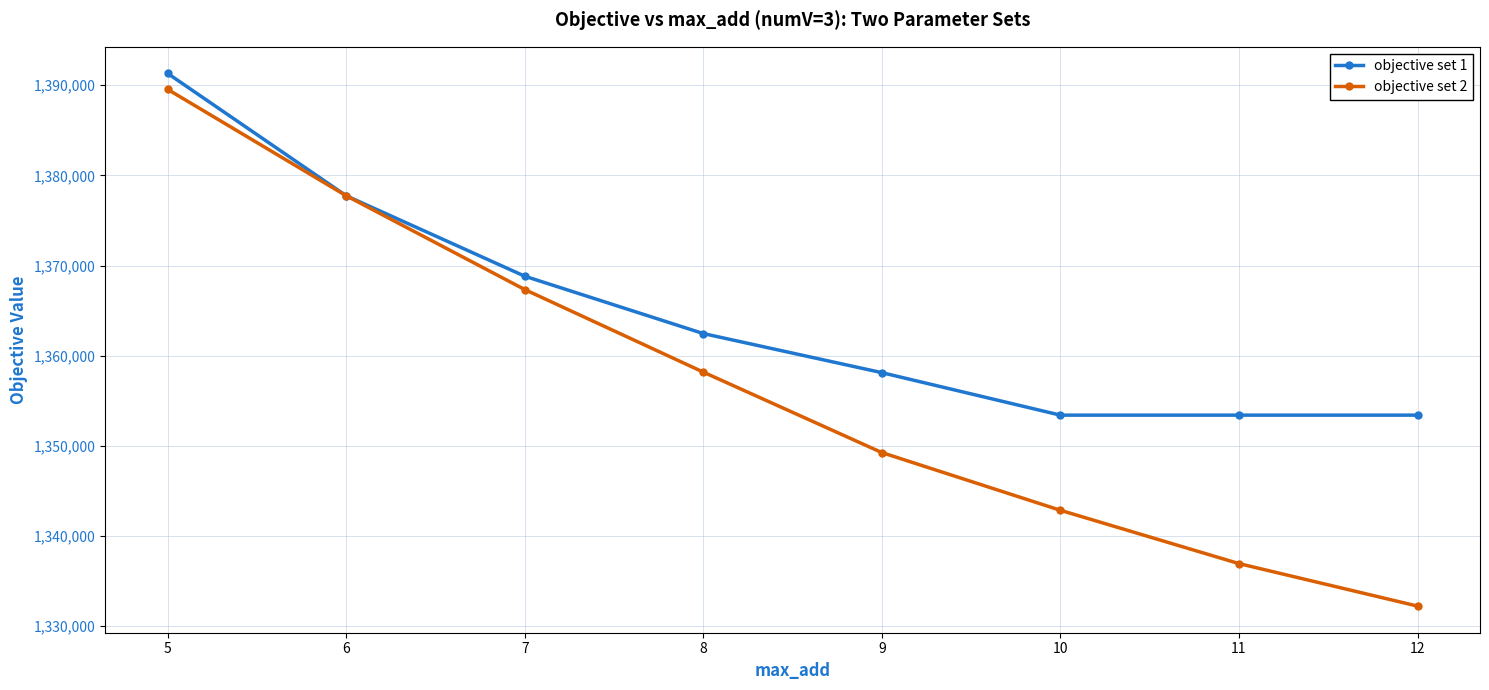

True or false: objective set 2 has more than 1 interior local peaks.

False